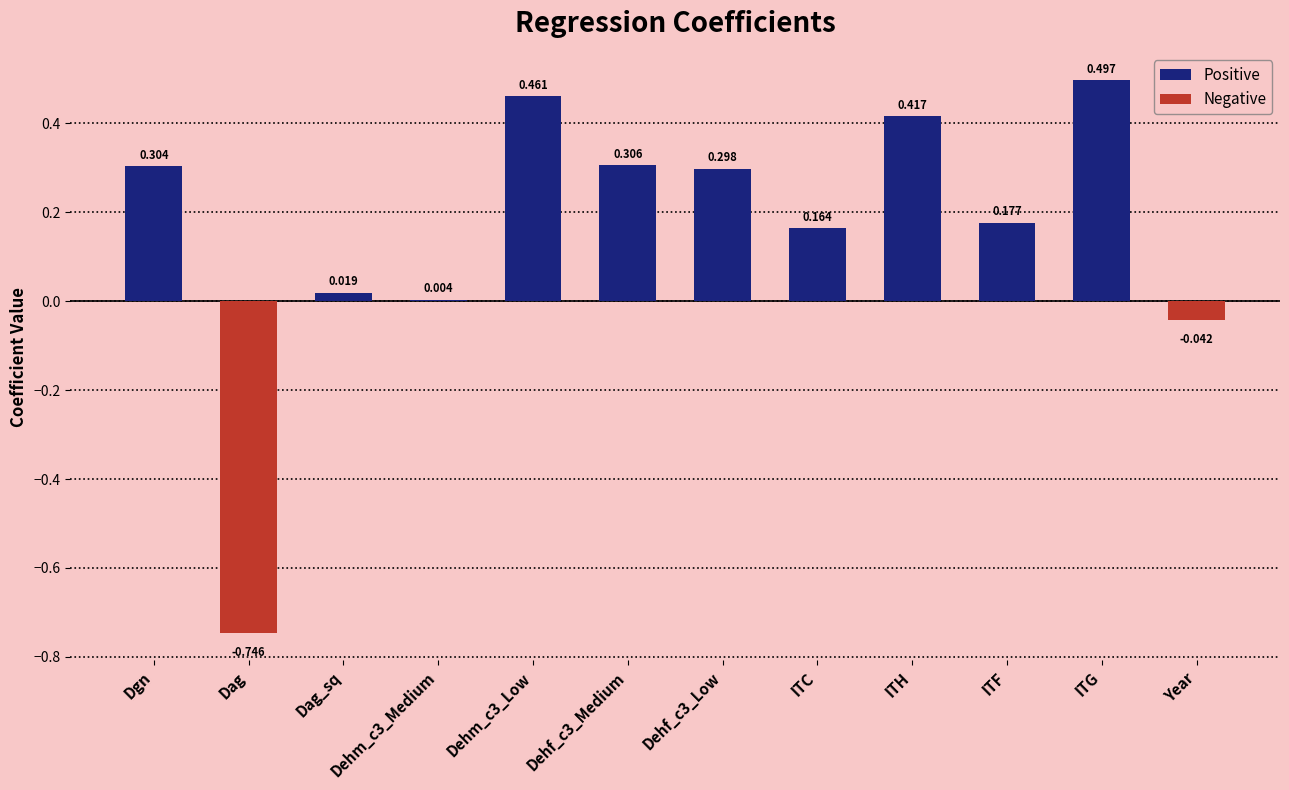

At which category does the chart reach its peak across all series?

ITG